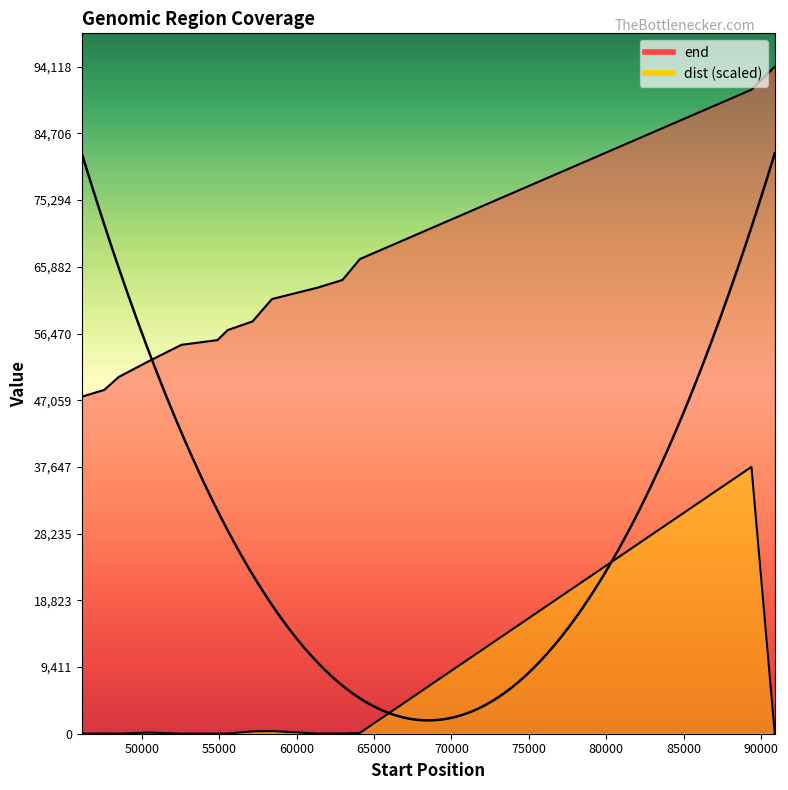

Rank the series by their maximum value, from lowest to highest.

dist, end